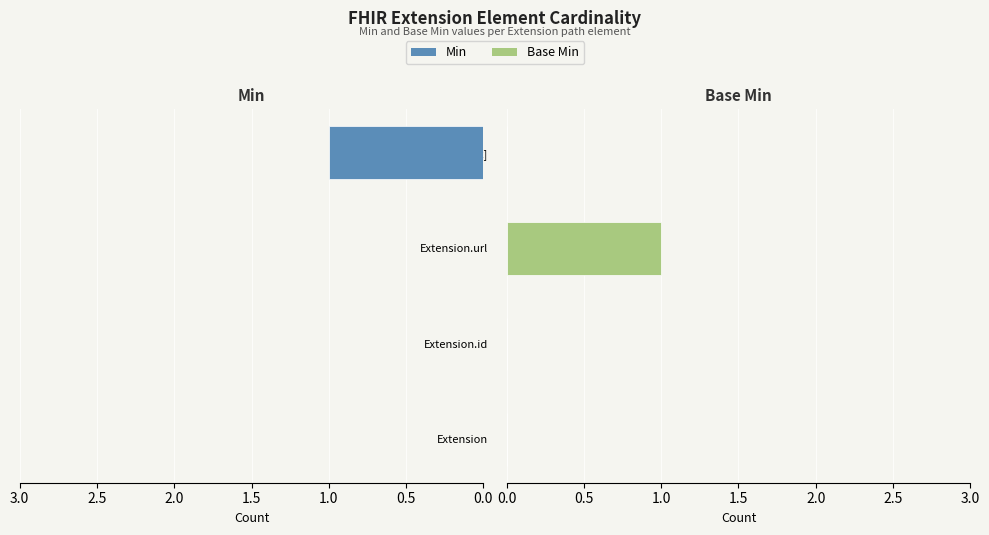

At how many categories does at least one series exceed 0?

2